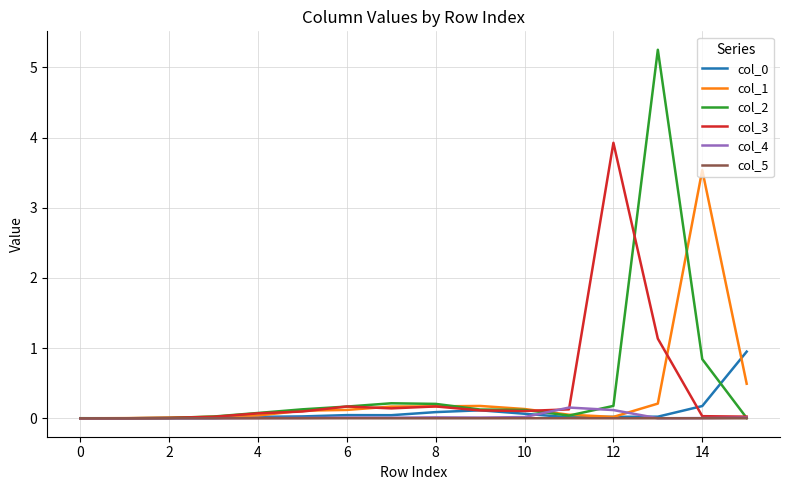

What is the highest value of the col_2 series?

5.2